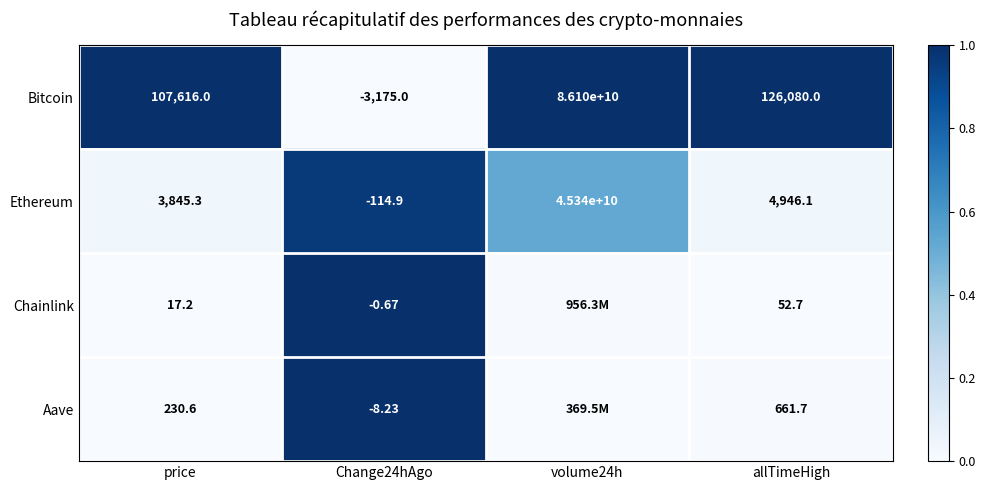

Is the value of Ethereum at allTimeHigh greater than the value of Bitcoin at volume24h?

No